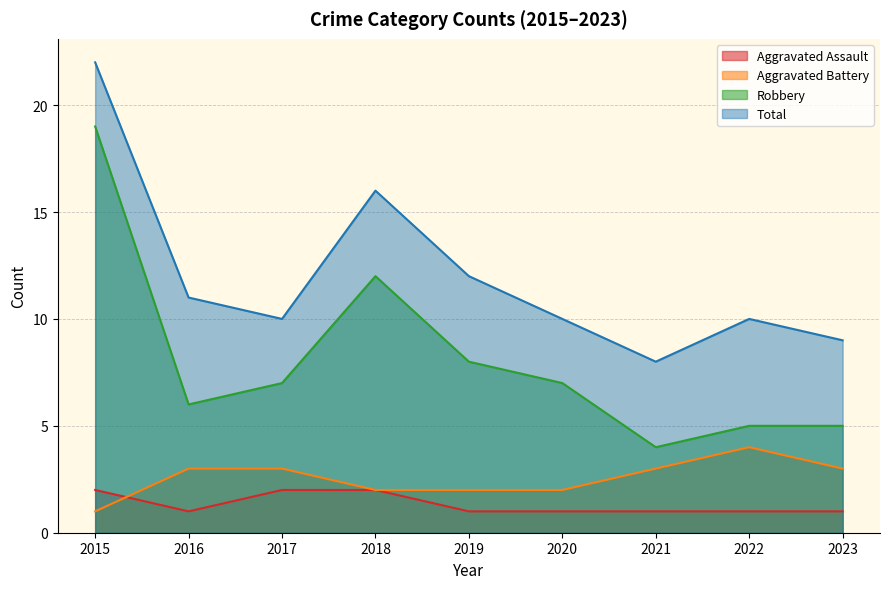

How many lines are shown in the chart?

4